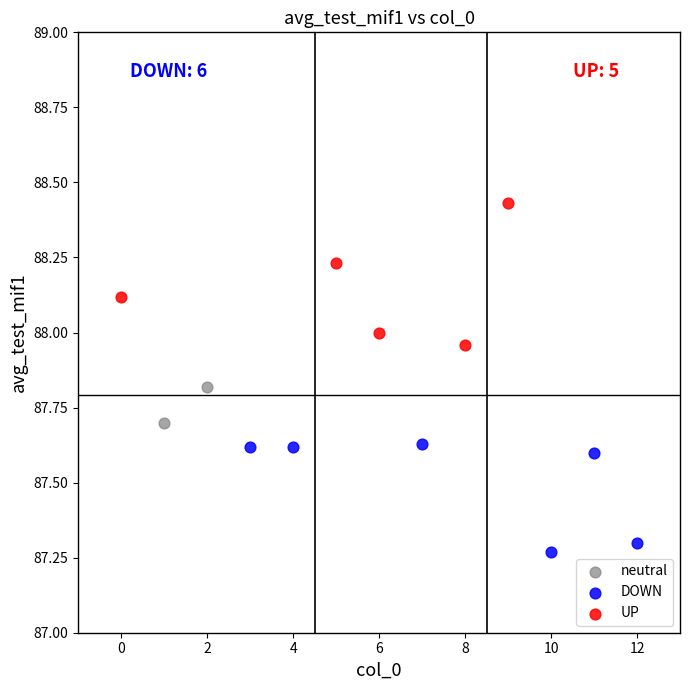

What are all the series names shown in the legend?

neutral, DOWN, UP